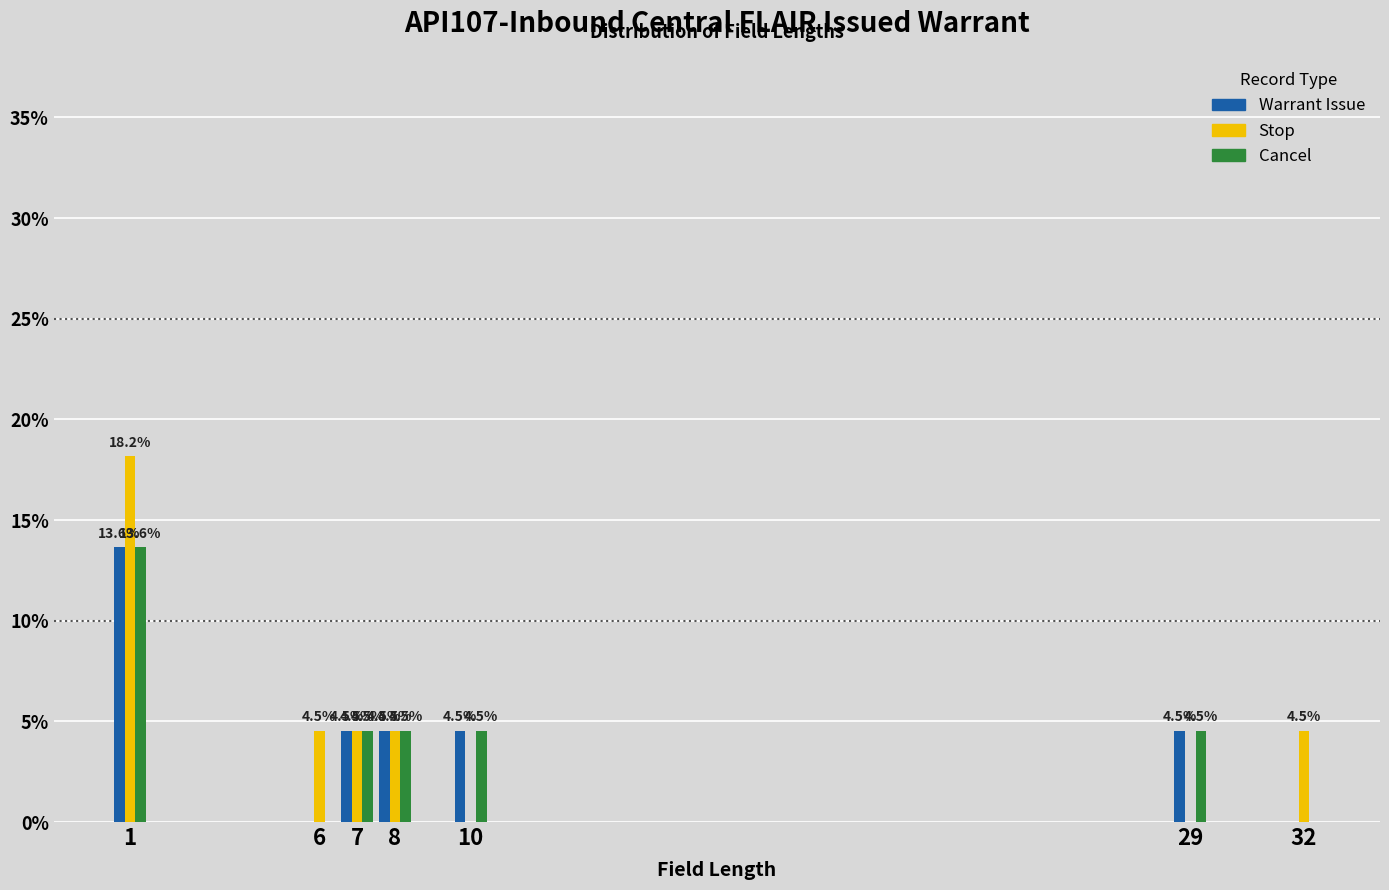

Reading left to right, list all the values displayed in this chart.

Warrant Issue: 1=13.6	6=0.0	7=4.5	8=4.5	10=4.5	29=4.5	32=0.0
Stop: 1=18.2	6=4.5	7=4.5	8=4.5	10=0.0	29=0.0	32=4.5
Cancel: 1=13.6	6=0.0	7=4.5	8=4.5	10=4.5	29=4.5	32=0.0